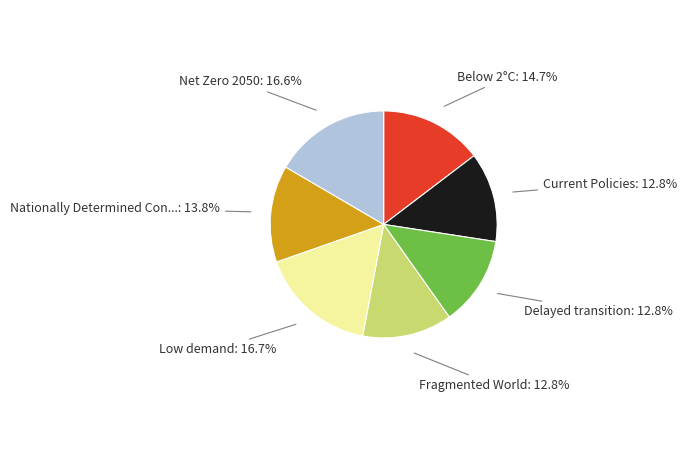

Does any single category account for the majority?

No